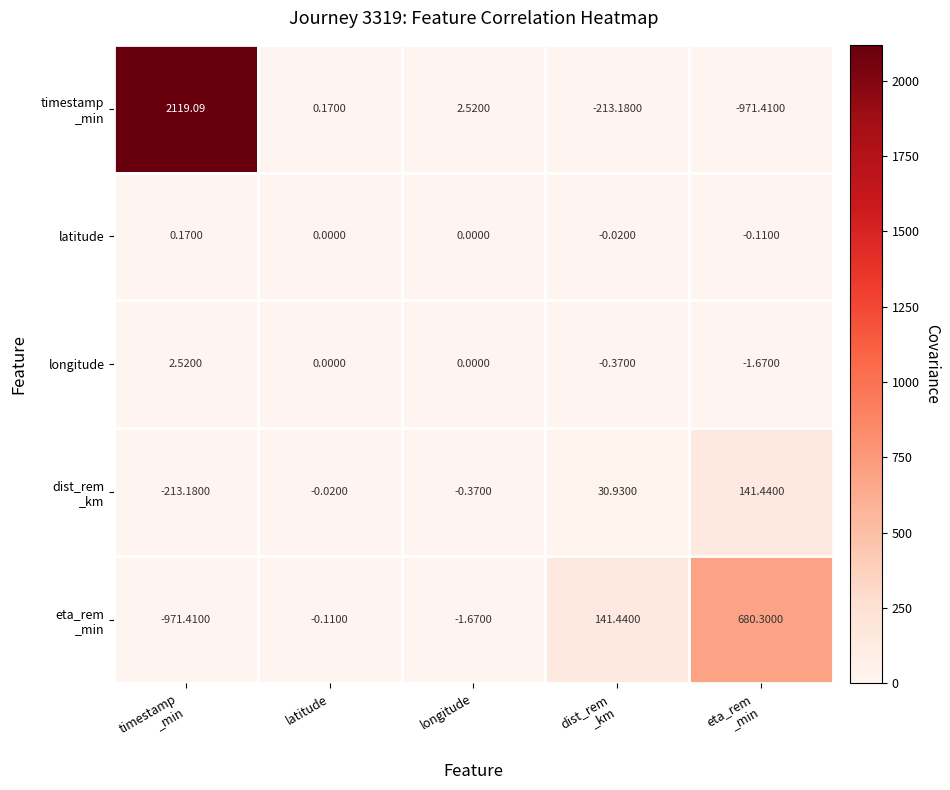

At how many categories does at least one series exceed 2098?

1